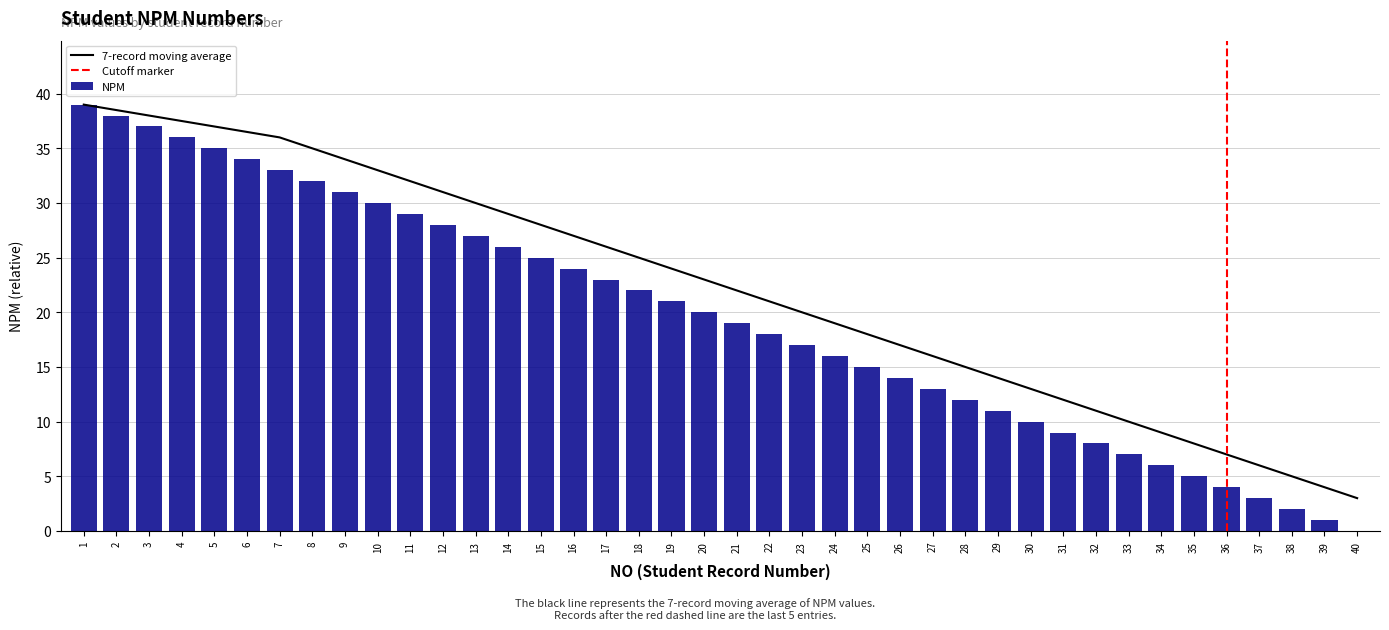

How many data points are less than 20?

20